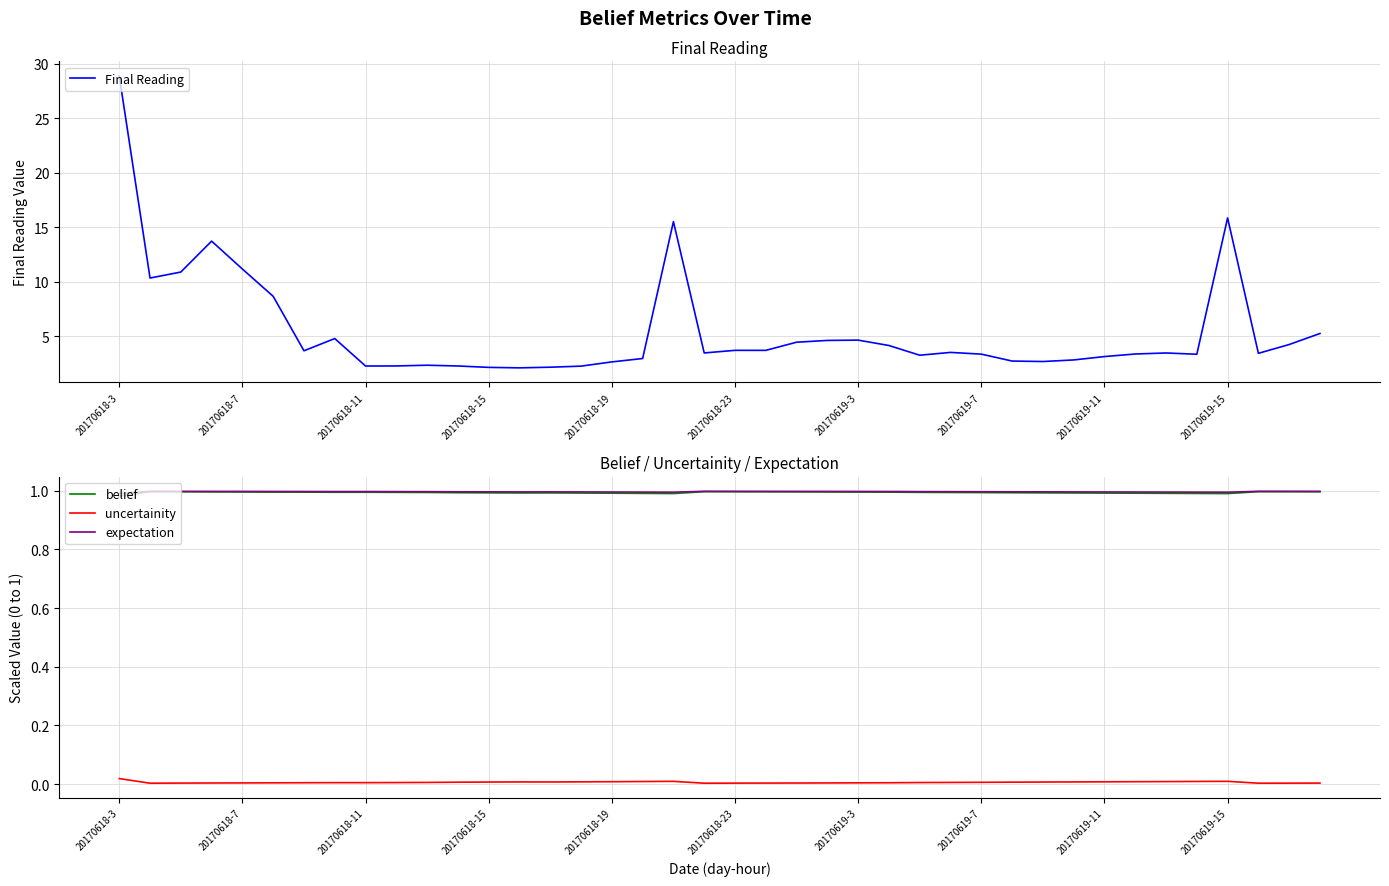

True or false: uncertainity has a value of 0.0 at 20170619-15.

True